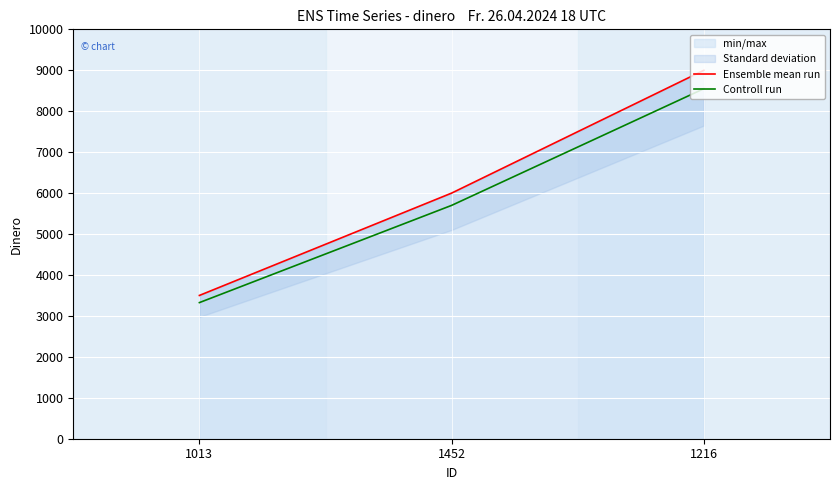

At 1216, list the series in order from smallest to largest.

Controll run, Ensemble mean run